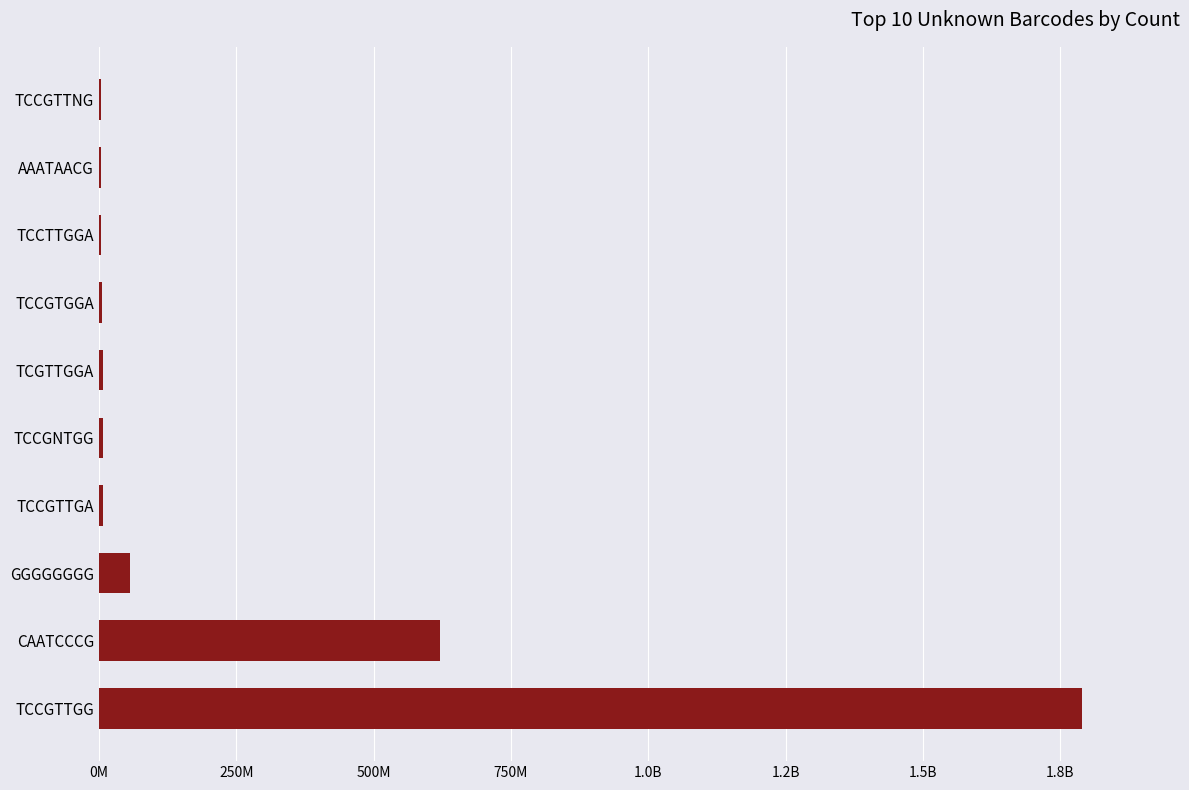

Does the chart contain any negative values?

No